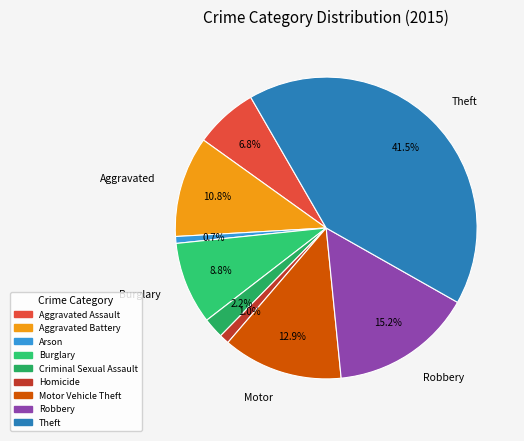

Count the number of slices in the pie.

9